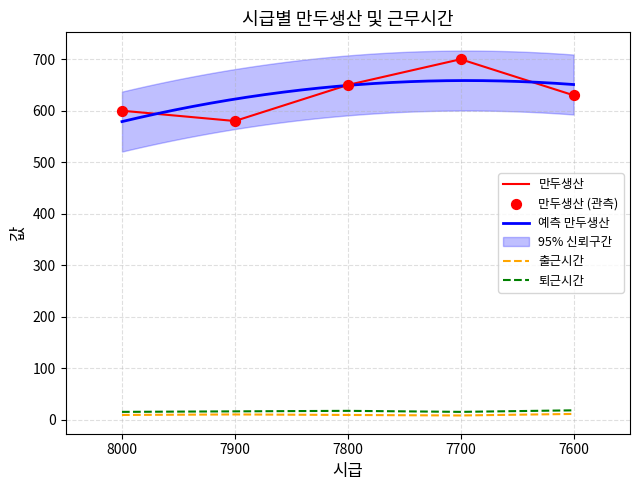

Is the value of 만두생산 at 7700 greater than the value of 퇴근시간 at 7700?

Yes